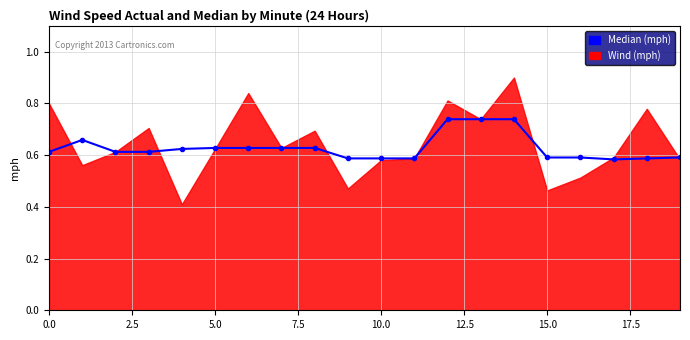

The chart shows a value of 0.6 at 15. True or false?

True